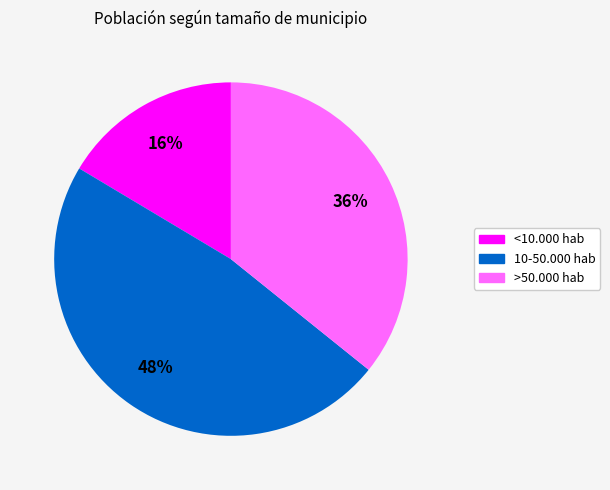

Rank the categories by value from highest to lowest.

10-50.000 hab, >50.000 hab, <10.000 hab